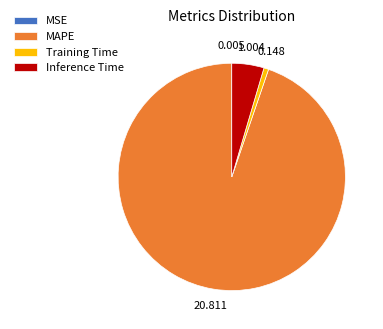

Combined, do Inference Time and Training Time account for over 50%?

No